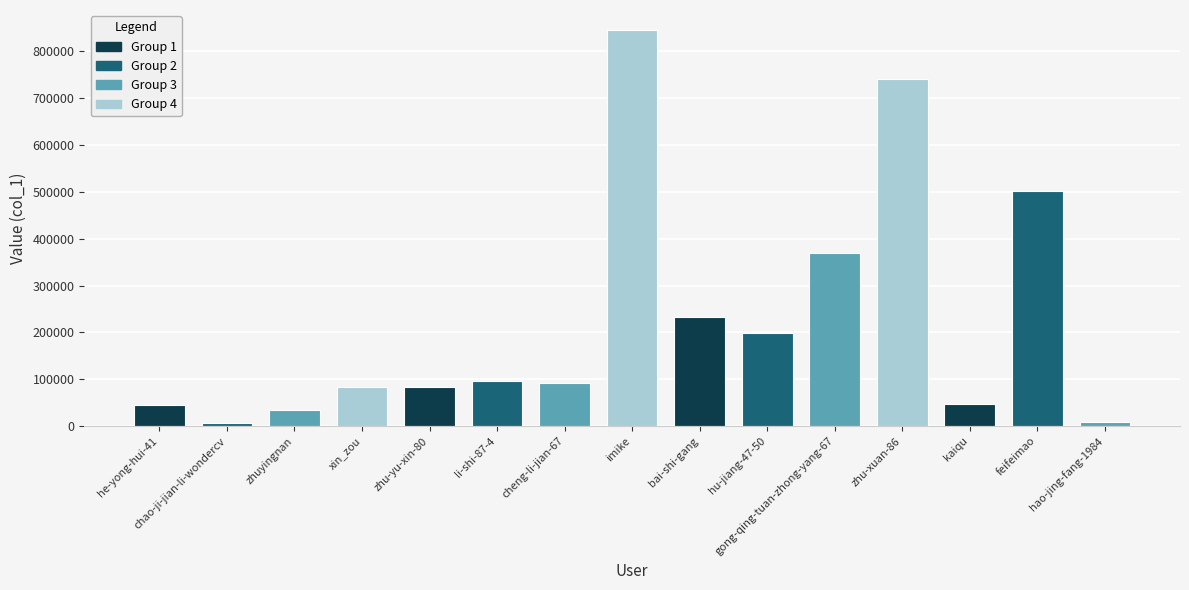

What is the change in value from zhuyingnan to bai-shi-gang?

+198310